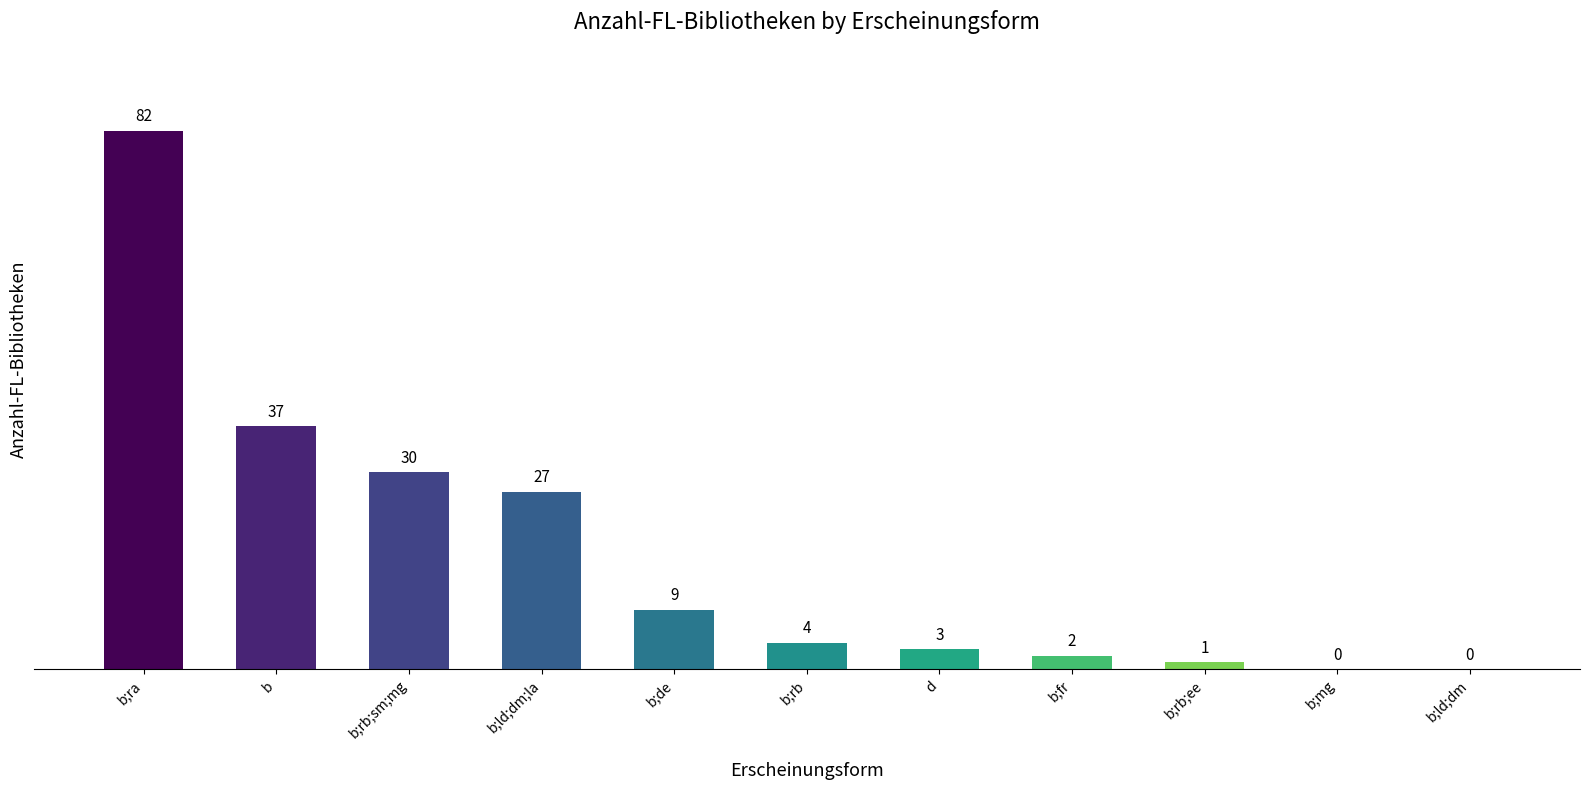

What is the sum of the values at b;ra and d?

85